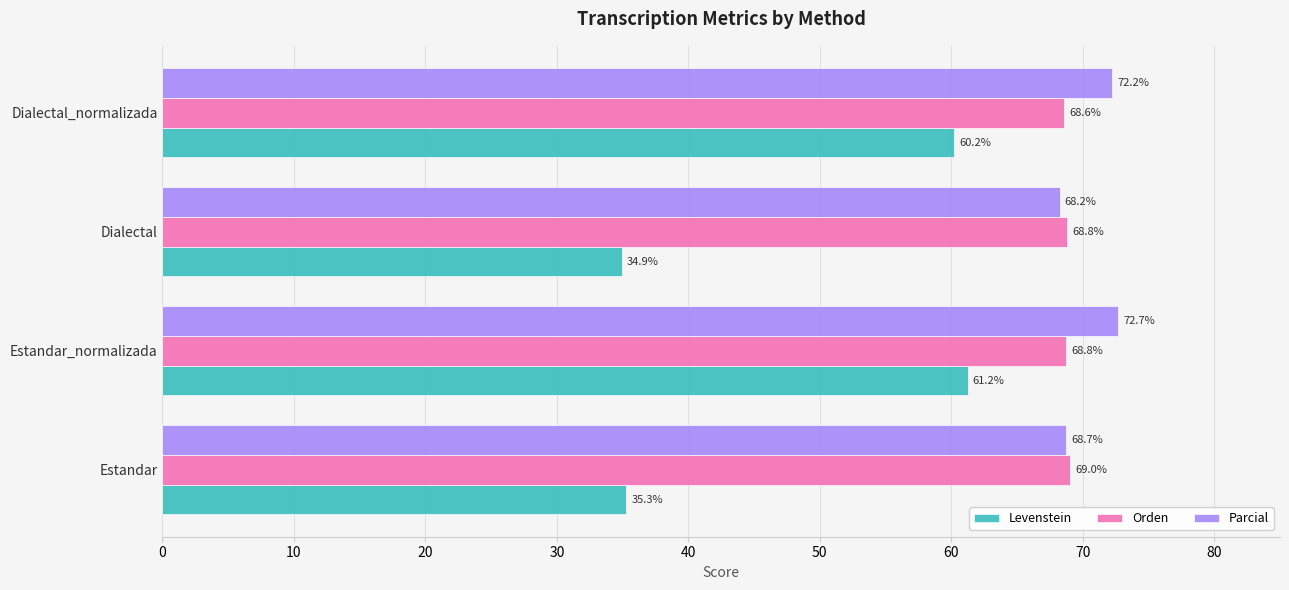

The Levenstein series shows 61.2 at Estandar_normalizada. True or false?

True